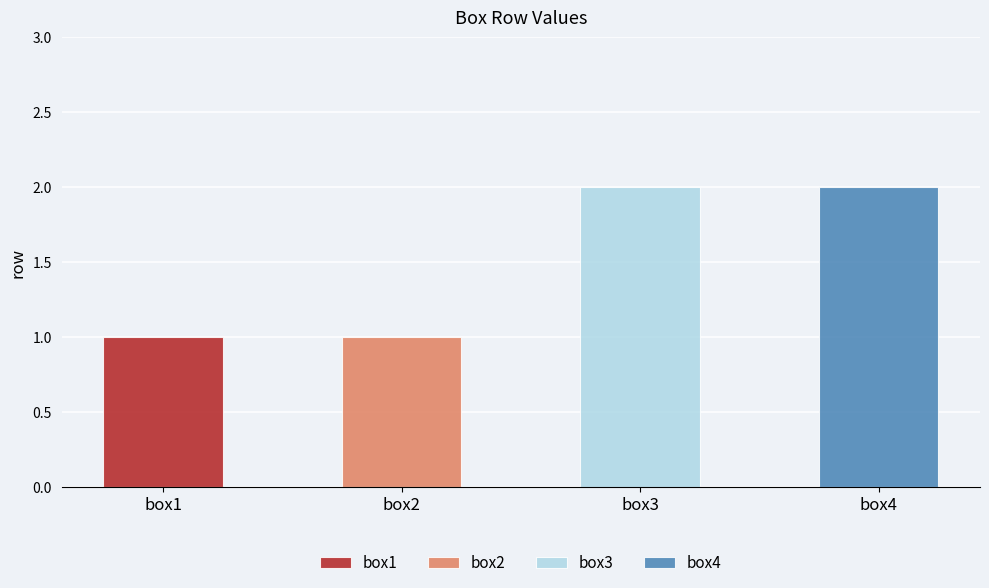

What is the approximate value at box3?

2